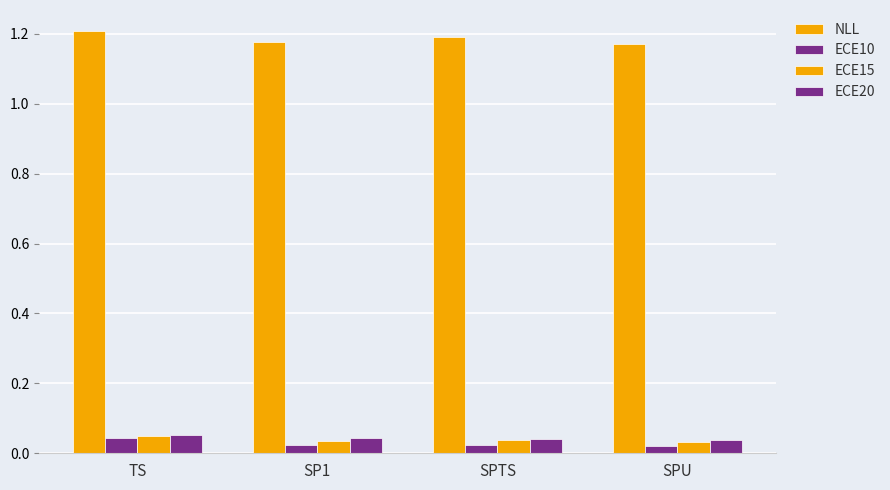

What is the label of the 3rd bar from the left?

SPTS